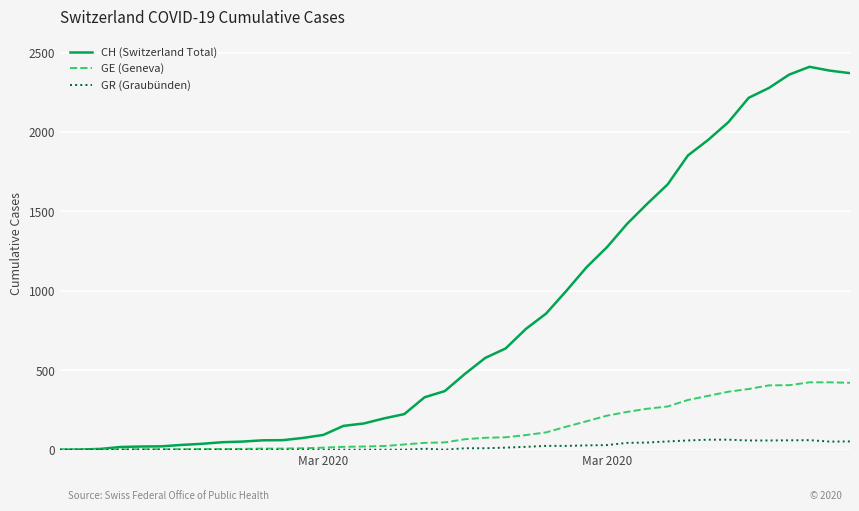

Which series has the largest total across all categories?

CH (Switzerland Total)